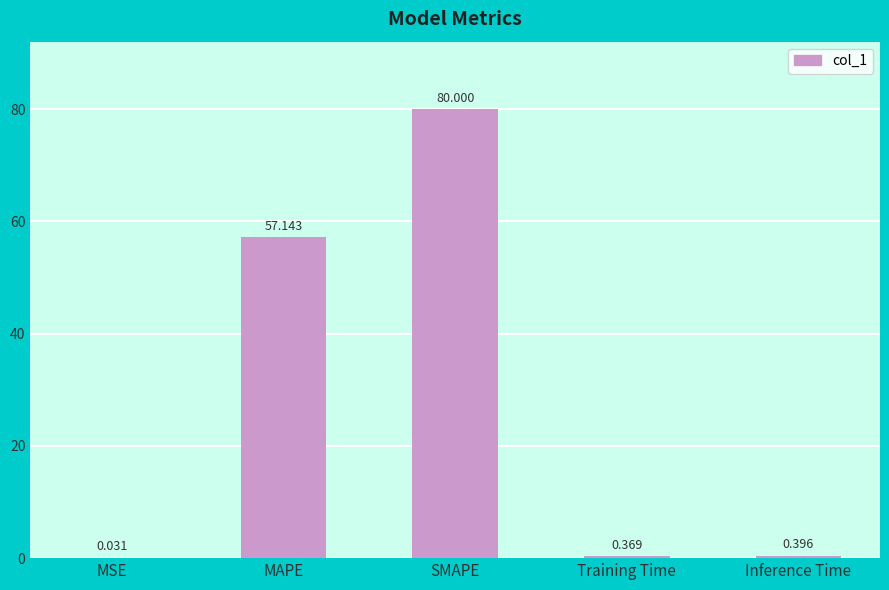

Which has a higher value, MSE or MAPE?

MAPE